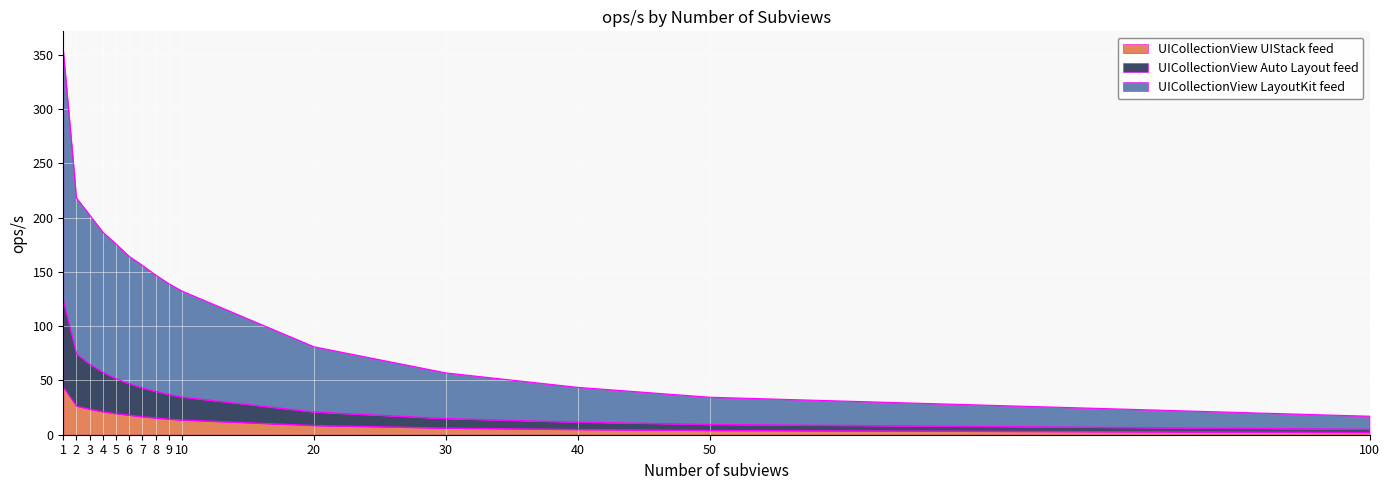

What is the difference between the maximum and minimum values in the UICollectionView UIStack feed series?

41.8